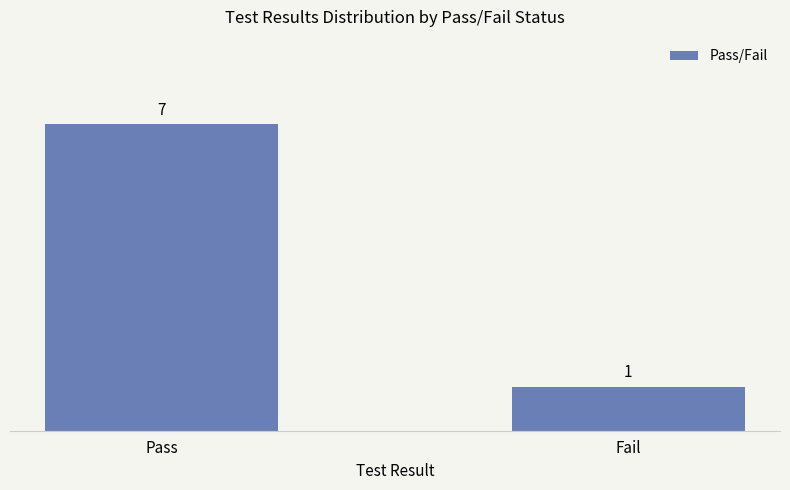

Which category has the highest value across all series?

Pass